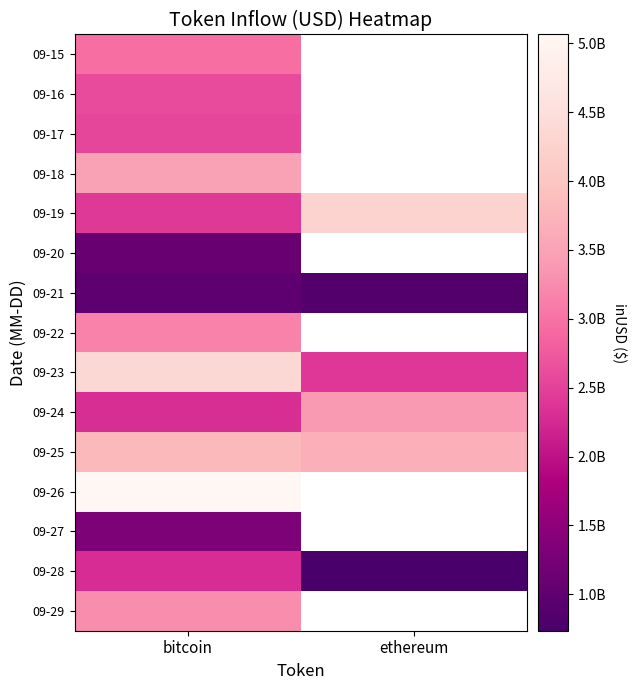

At how many categories does at least one series exceed 1143029120?

2